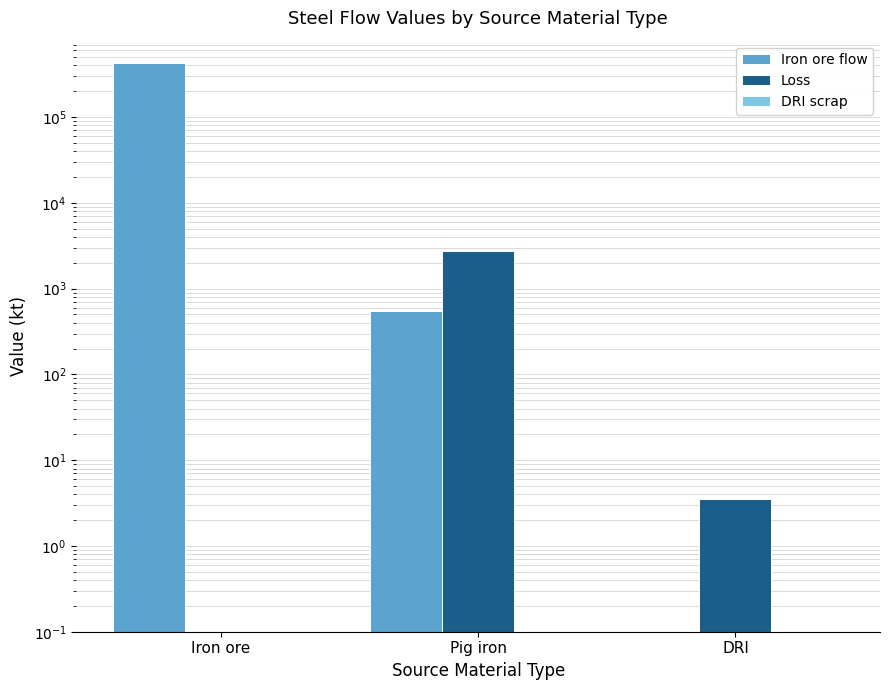

What is the spread (max minus min) of values at Pig iron?

2730.7